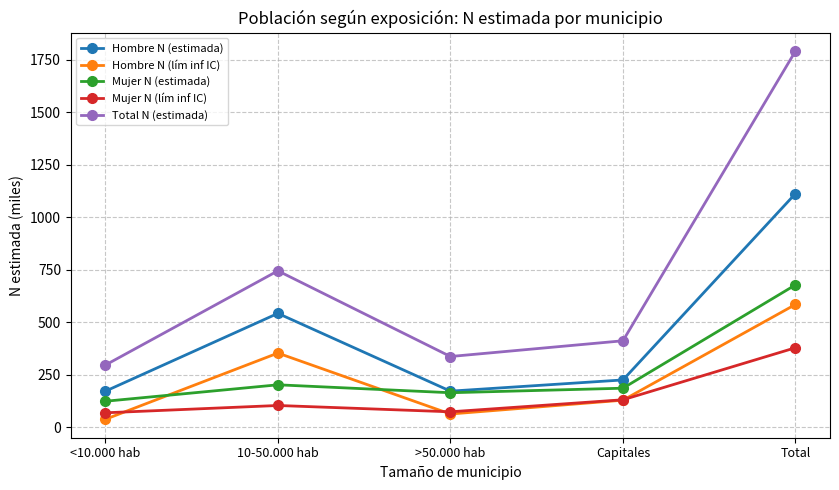

What is the label of the 5th point from the left?

Total